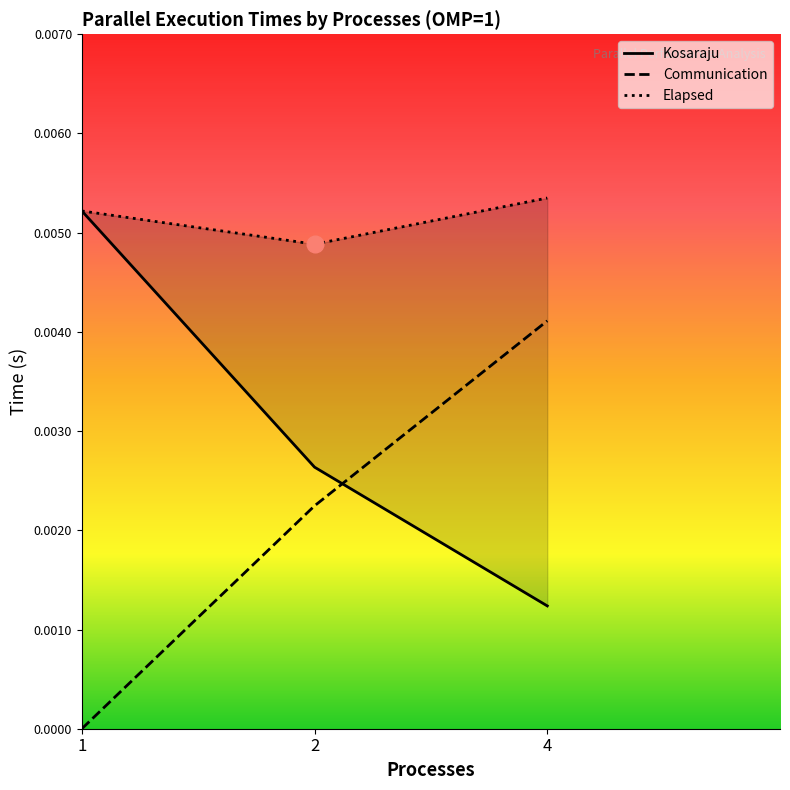

True or false: Kosaraju has a value of 0.0 at 1.

False